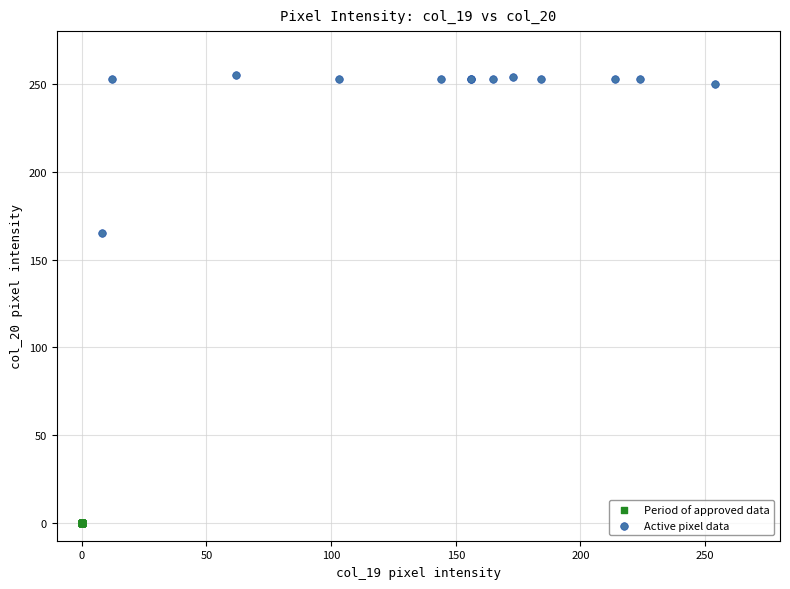

Which series reaches the maximum Y coordinate?

Active pixel data